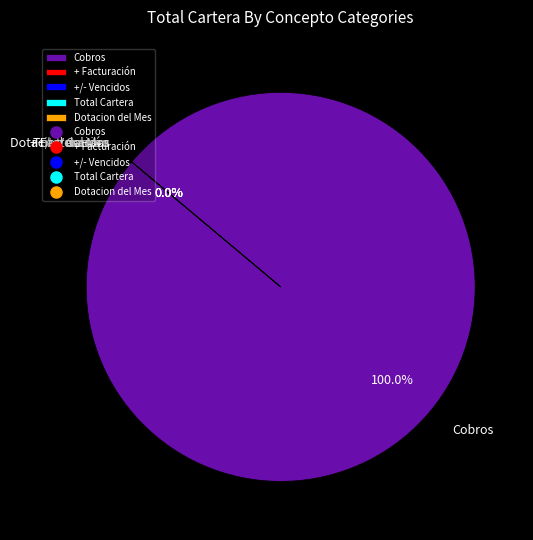

To the nearest percent, what is the combined percentage of Cobros and Dotacion del Mes?

100%